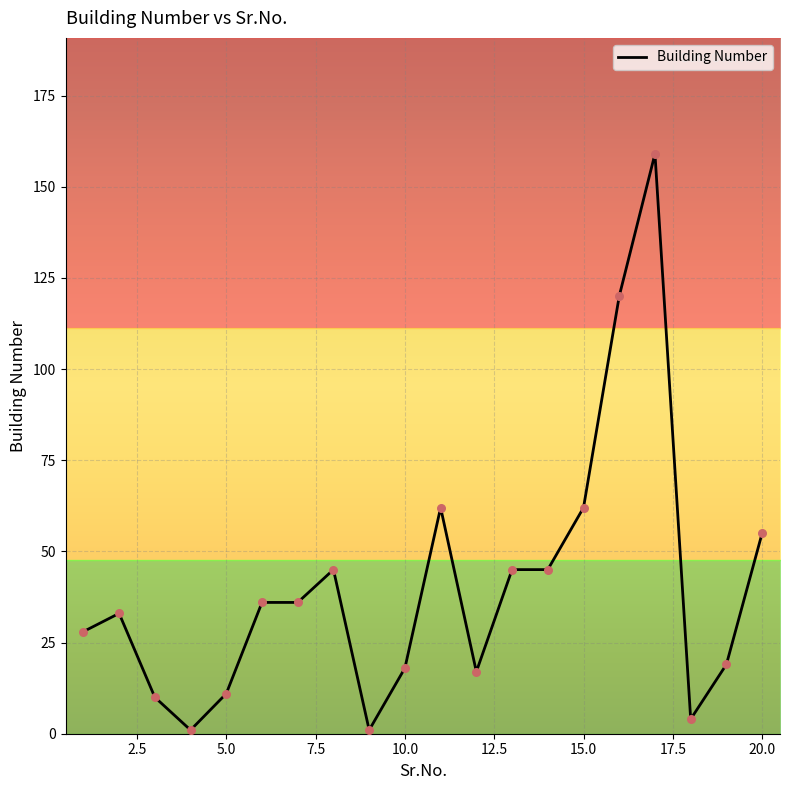

What is the ratio of the value at 3 to the value at 15?

0.2